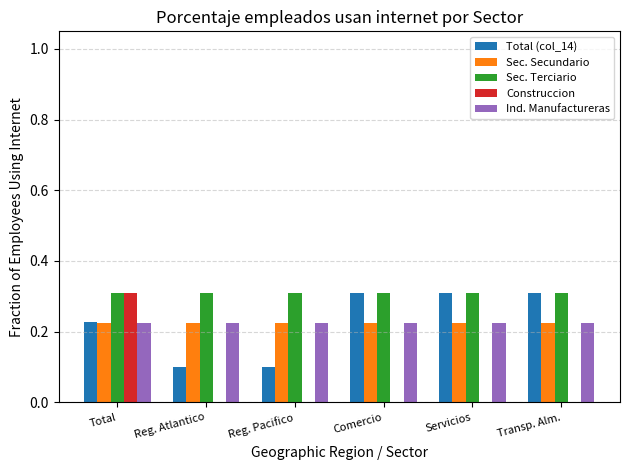

Is the value of Total (col_14) at Servicios greater than the value of Ind. Manufactureras at Total?

Yes